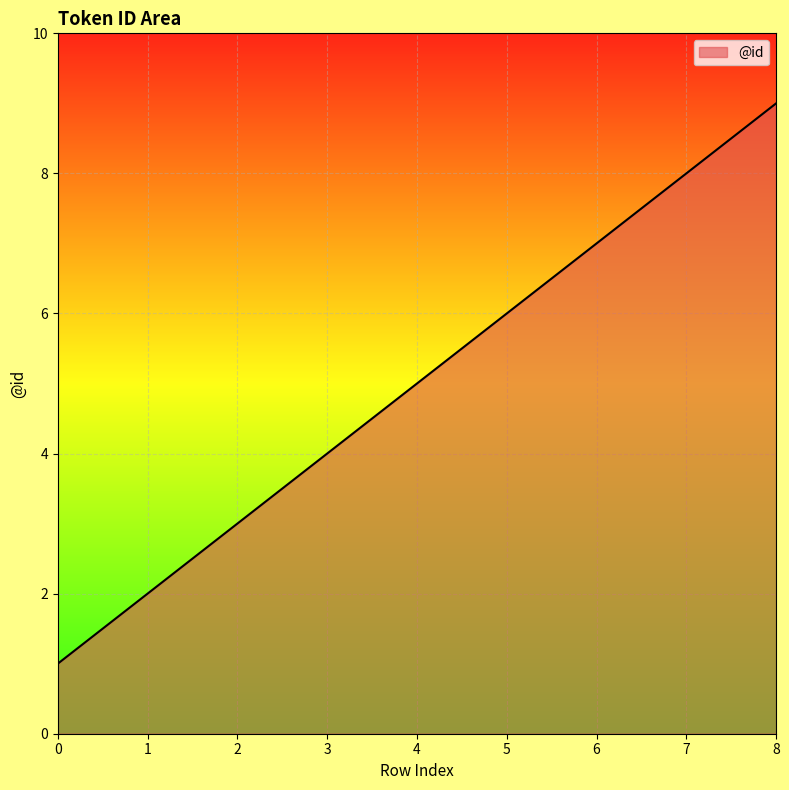

What is the change in value from 1 to 7?

+6